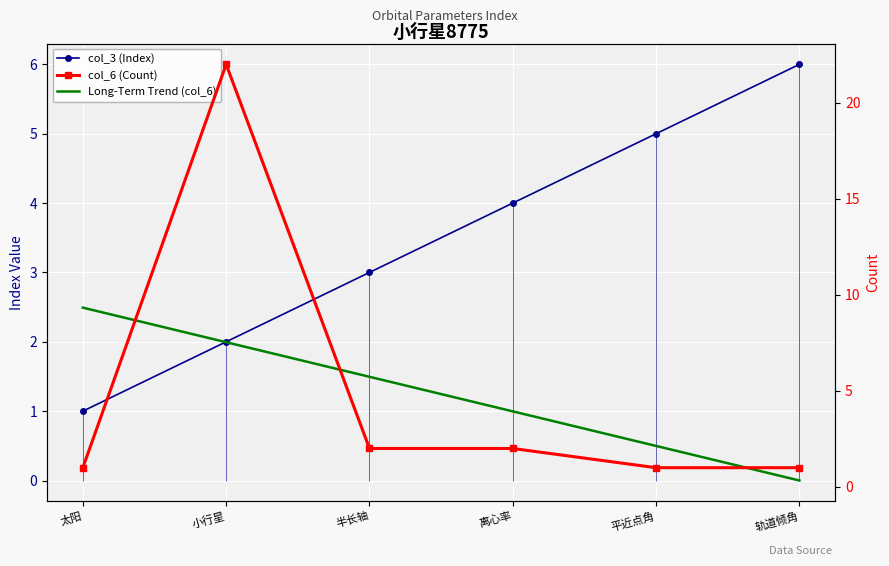

What is the value of the col_3 (Index) point at the 5th from the left?

5.0